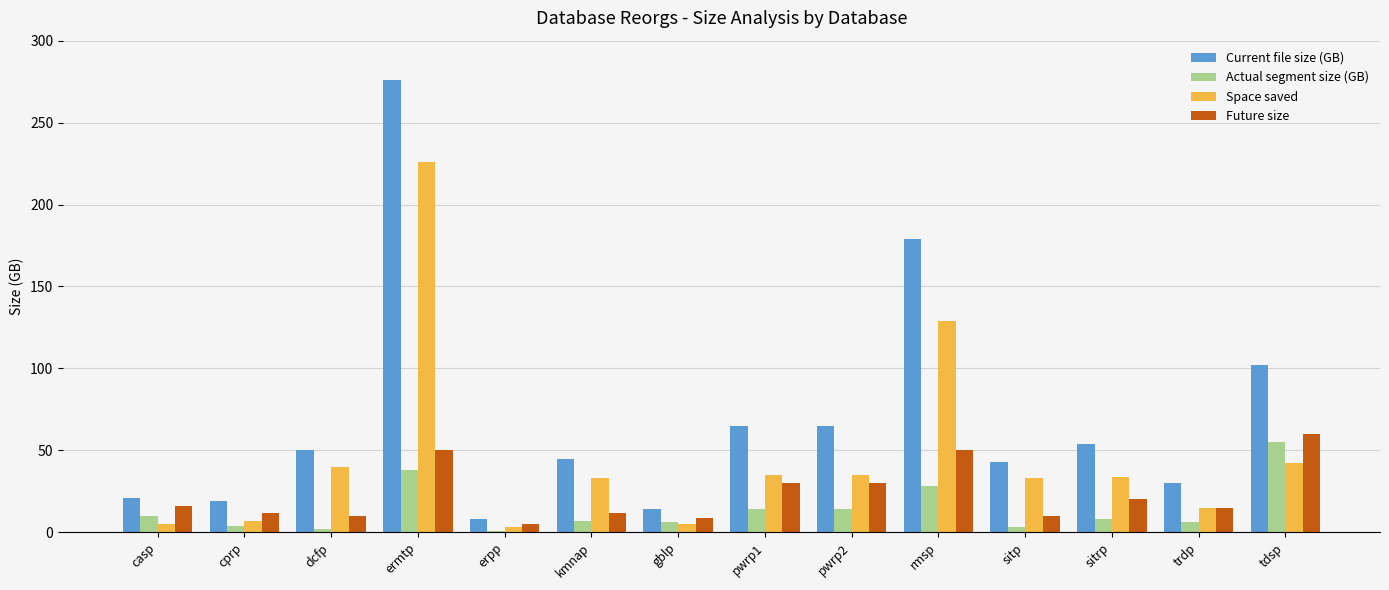

What position from the right is casp?

14